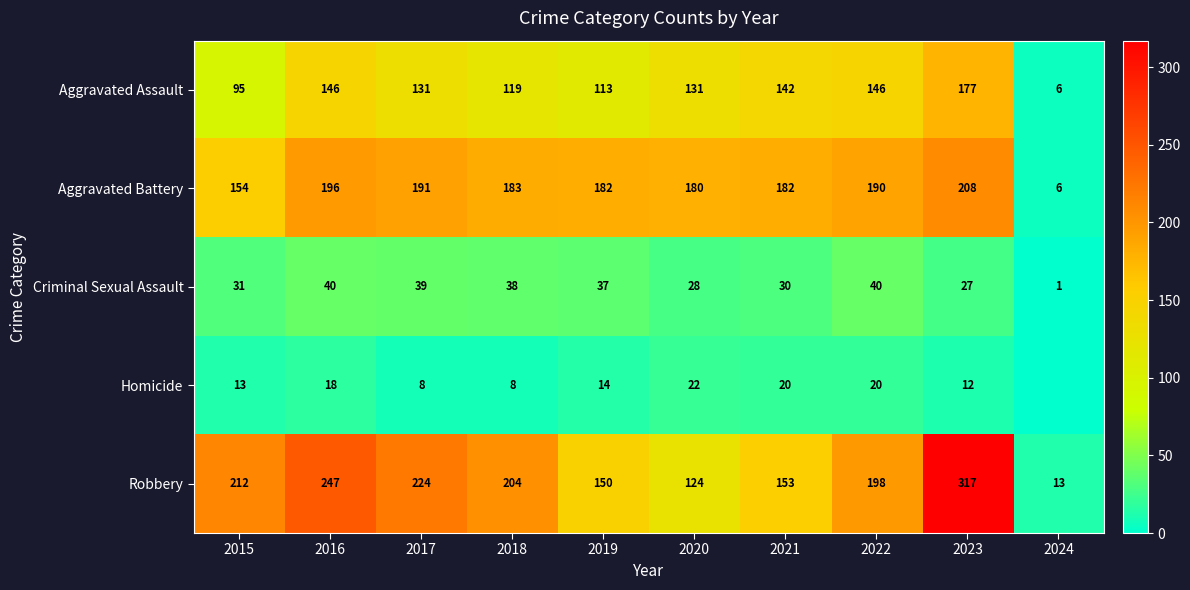

What is the sum of the Criminal Sexual Assault values at 2016 and 2017?

79